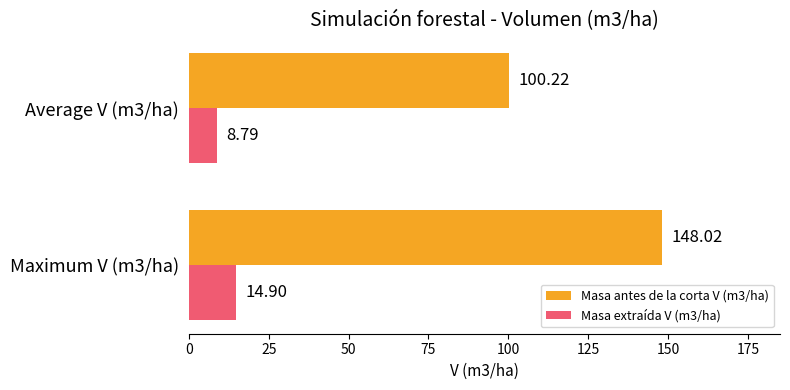

At which category is the sum across all series the highest?

Maximum V (m3/ha)